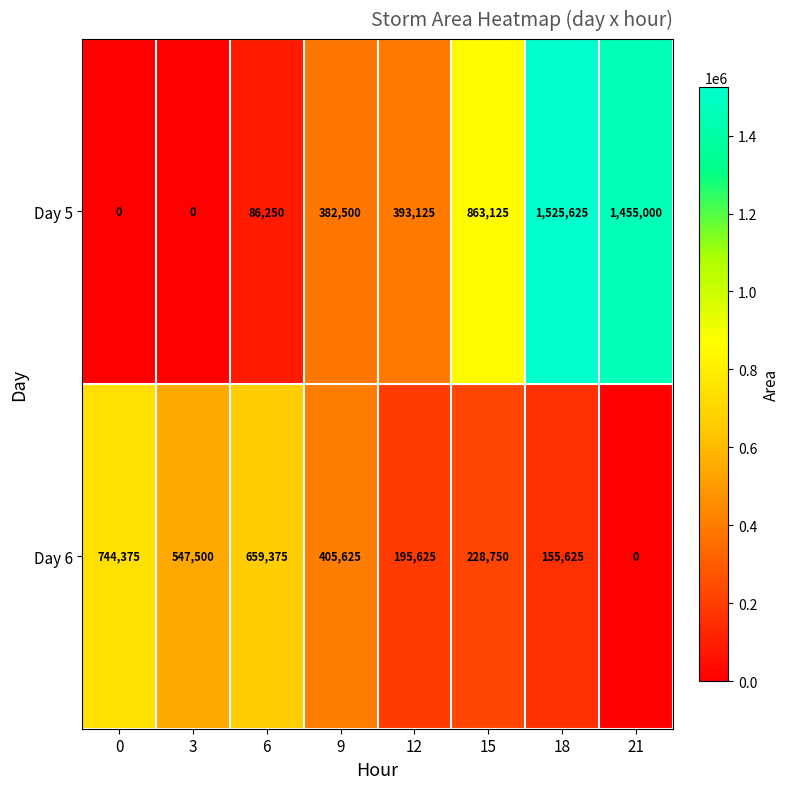

List the series in order of their overall mean, lowest first.

Day 6, Day 5